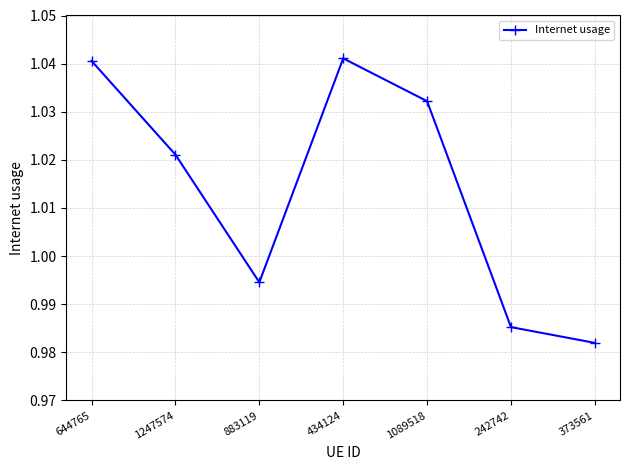

At which label is the value closest to 1?

883119